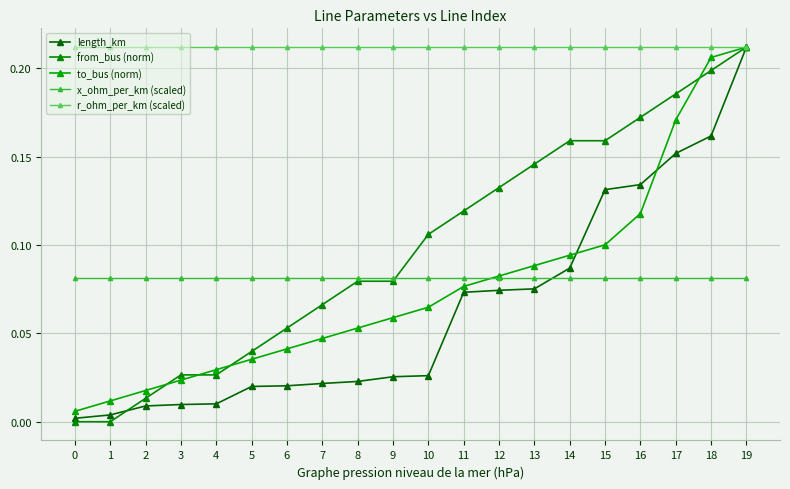

Reading left to right, extract all data points from this chart.

length_km: 0=0.0	1=0.0	2=0.0	3=0.0	4=0.0	5=0.0	6=0.0	7=0.0	8=0.0	9=0.0	10=0.0	11=0.1	12=0.1	13=0.1	14=0.1	15=0.1	16=0.1	17=0.2	18=0.2	19=0.2
from_bus (norm): 0=0.0	1=0.0	2=0.0	3=0.0	4=0.0	5=0.0	6=0.1	7=0.1	8=0.1	9=0.1	10=0.1	11=0.1	12=0.1	13=0.1	14=0.2	15=0.2	16=0.2	17=0.2	18=0.2	19=0.2
to_bus (norm): 0=0.0	1=0.0	2=0.0	3=0.0	4=0.0	5=0.0	6=0.0	7=0.0	8=0.1	9=0.1	10=0.1	11=0.1	12=0.1	13=0.1	14=0.1	15=0.1	16=0.1	17=0.2	18=0.2	19=0.2
x_ohm_per_km (scaled): 0=0.1	1=0.1	2=0.1	3=0.1	4=0.1	5=0.1	6=0.1	7=0.1	8=0.1	9=0.1	10=0.1	11=0.1	12=0.1	13=0.1	14=0.1	15=0.1	16=0.1	17=0.1	18=0.1	19=0.1
r_ohm_per_km (scaled): 0=0.2	1=0.2	2=0.2	3=0.2	4=0.2	5=0.2	6=0.2	7=0.2	8=0.2	9=0.2	10=0.2	11=0.2	12=0.2	13=0.2	14=0.2	15=0.2	16=0.2	17=0.2	18=0.2	19=0.2